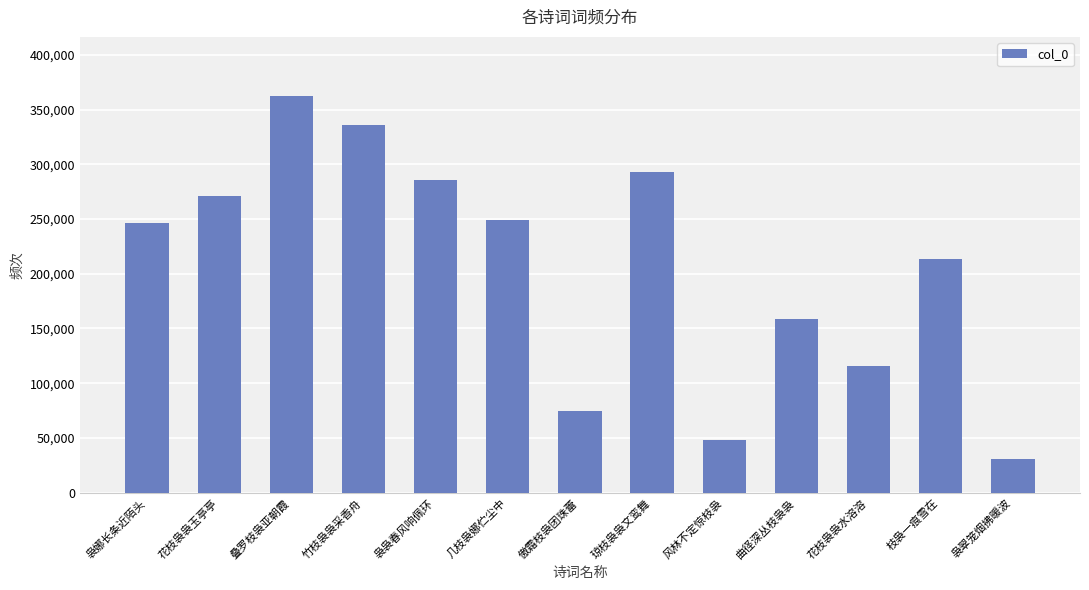

Is it true that the value at 袅娜长条近陌头 is 246676?

True